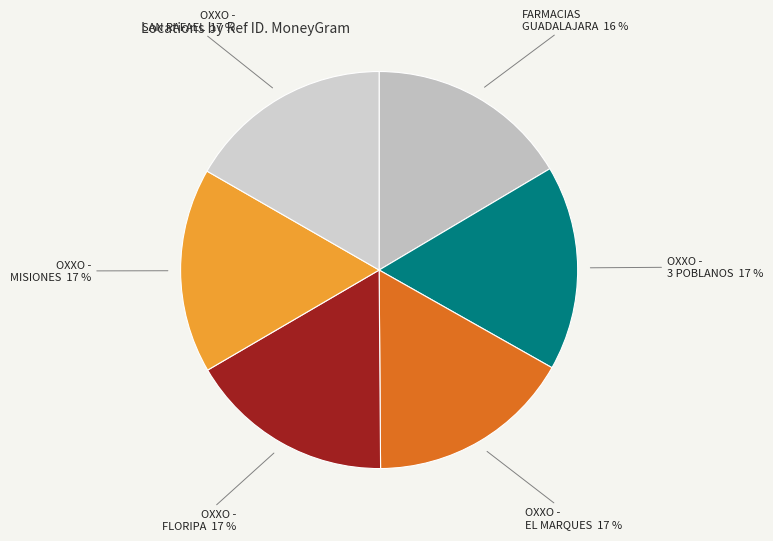

To the nearest percent, what is the average slice percentage?

17%